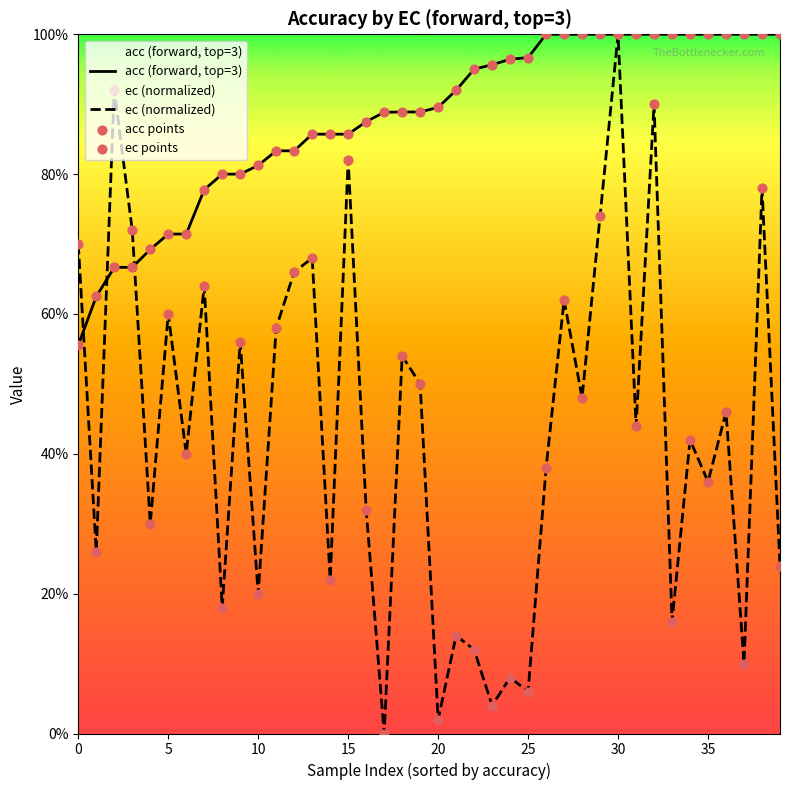

Which series reaches the maximum Y coordinate?

acc (forward, top=3)